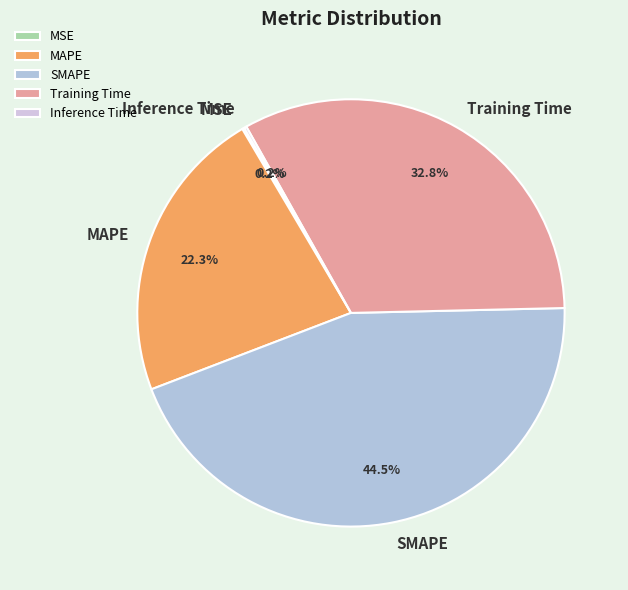

Which slice is the largest?

SMAPE